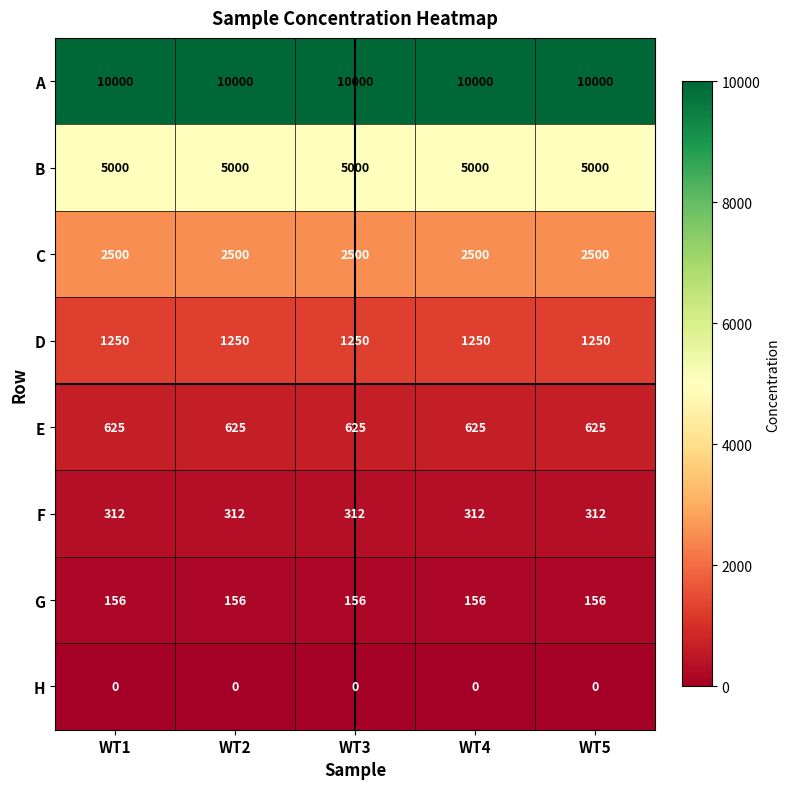

What is the spread (max minus min) of values at WT2?

10000